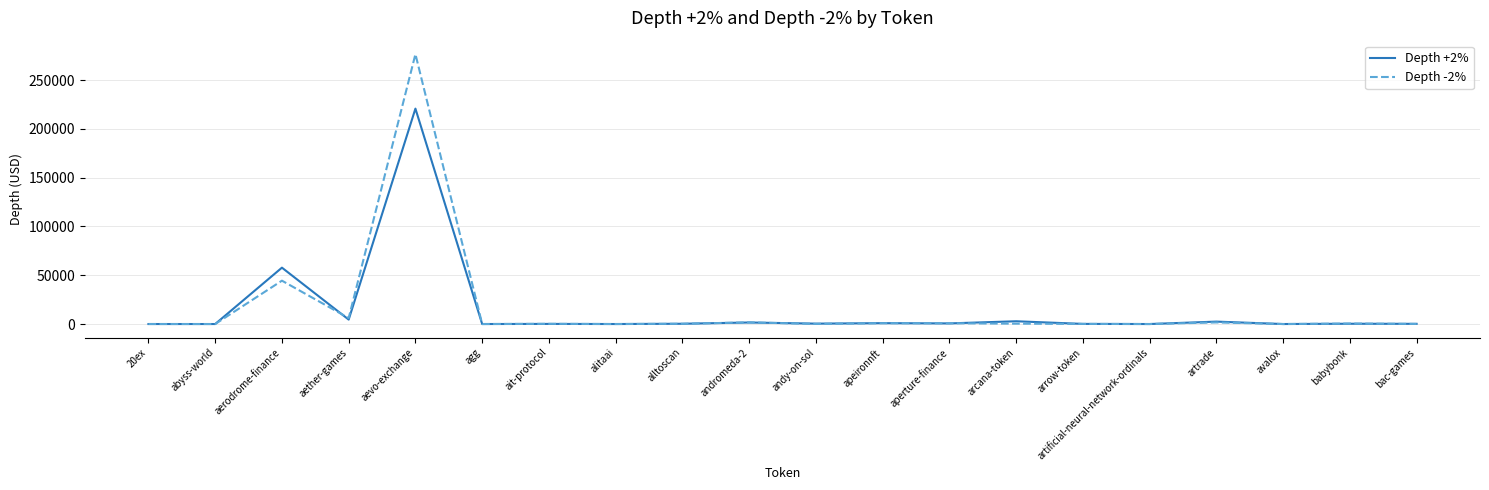

Read the Depth -2% value at bac-games.

98.0